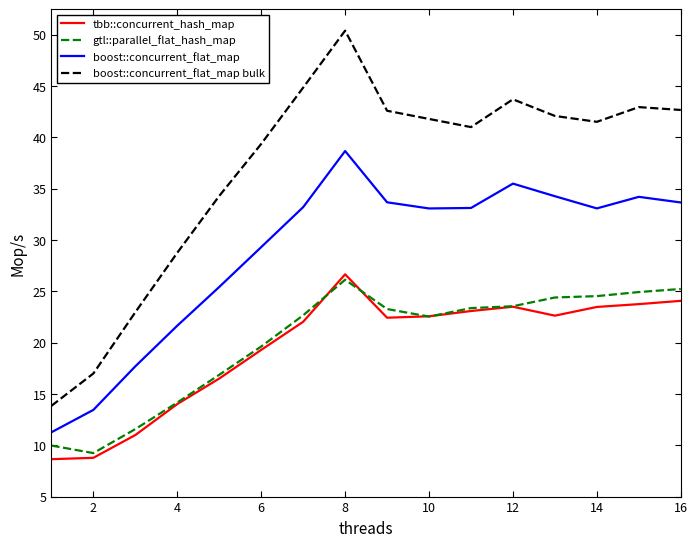

What is the highest value of the gtl::parallel_flat_hash_map series?

26.1